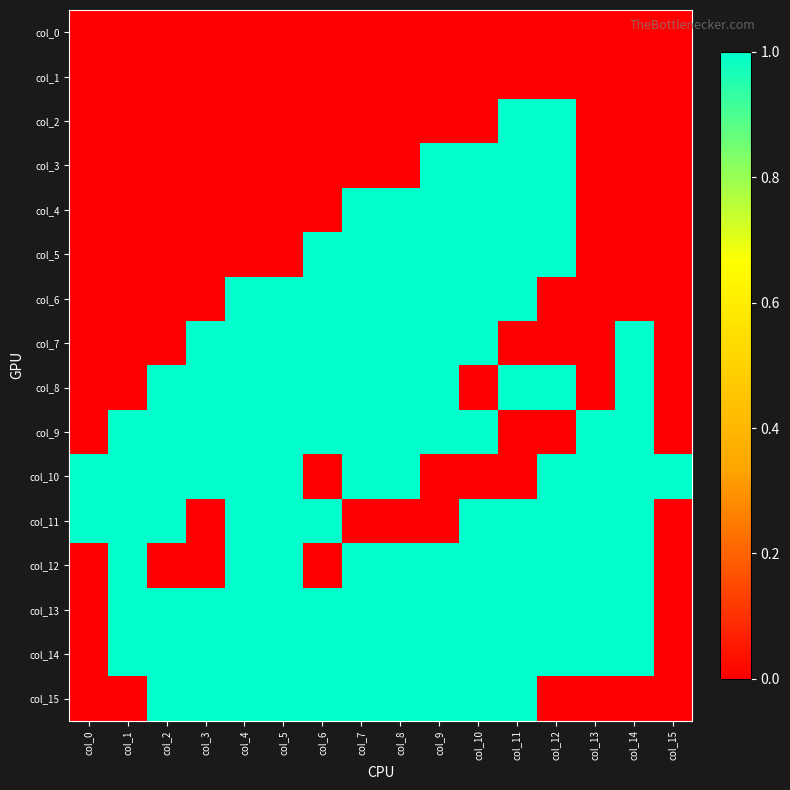

What is the total value across all series at col_13?

6